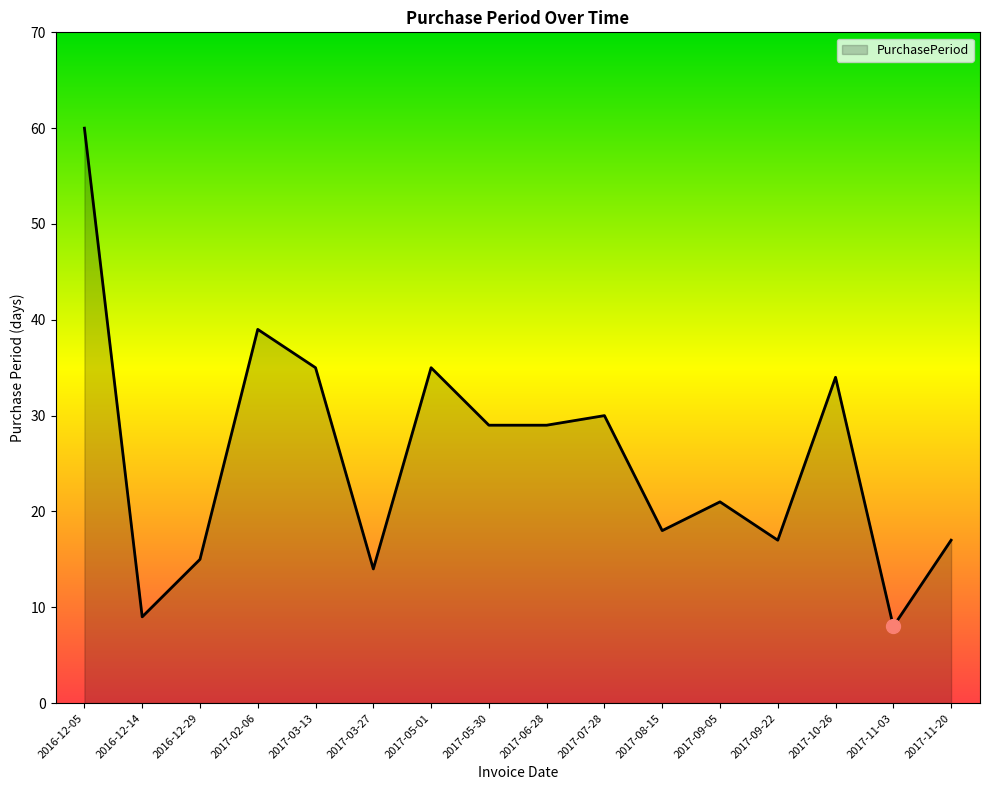

What is the difference between the values at 2017-06-28 and 2017-03-13?

6